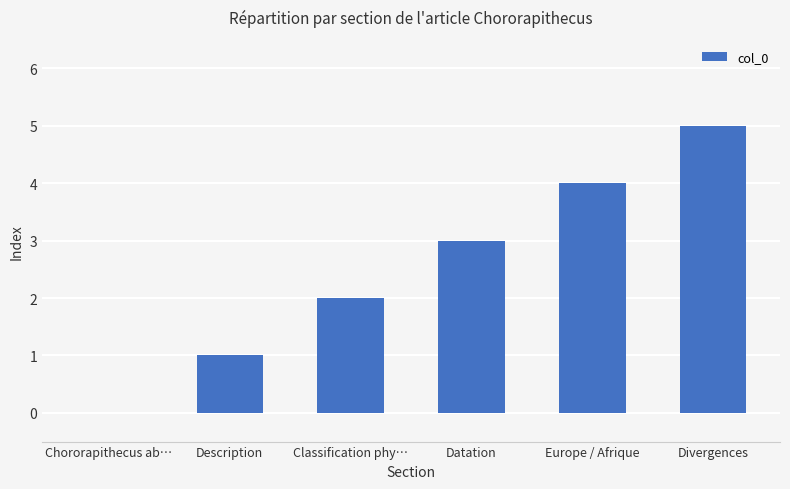

The value at Chororapithecus ab… is 0. True or false?

True